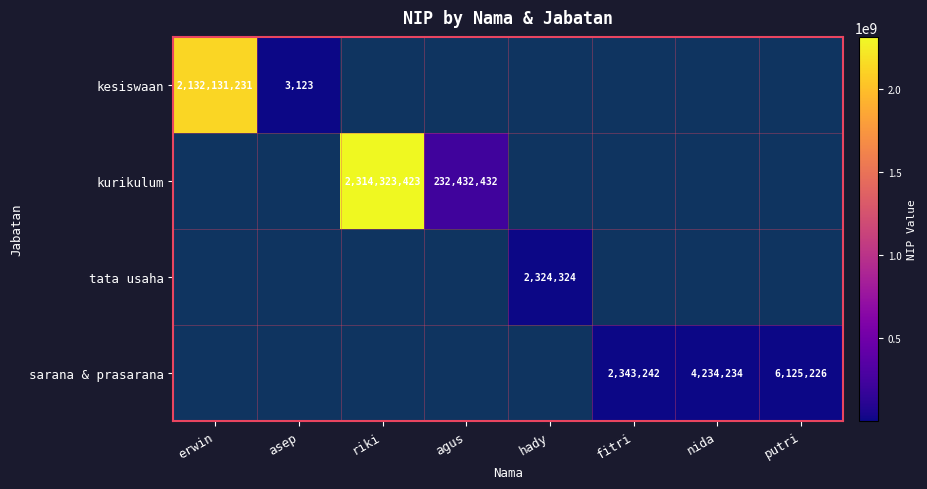

Is it true that sarana & prasarana equals 1004180.1 at fitri?

False